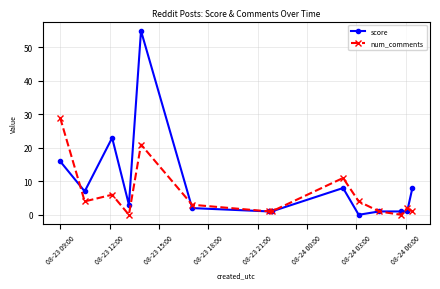

How many values in the score series are below 3?

7